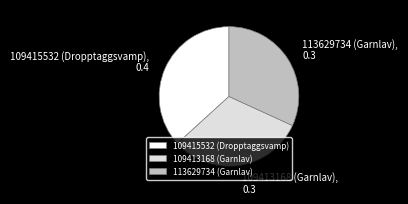

The 113629734 (Garnlav), 0.3 slice represents 37% of the pie. True or false?

False